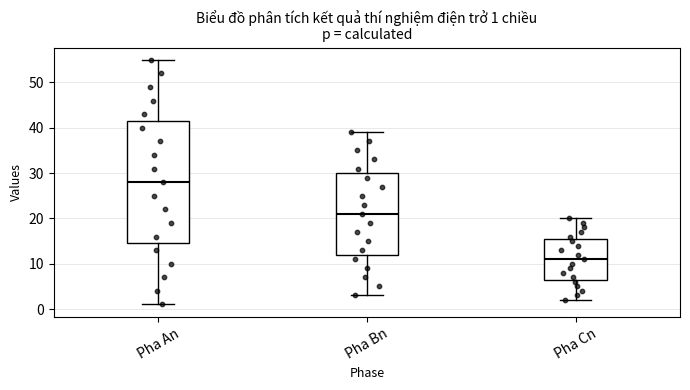

Comparing the boxes themselves (not the whiskers), which one is the tallest?

Pha An